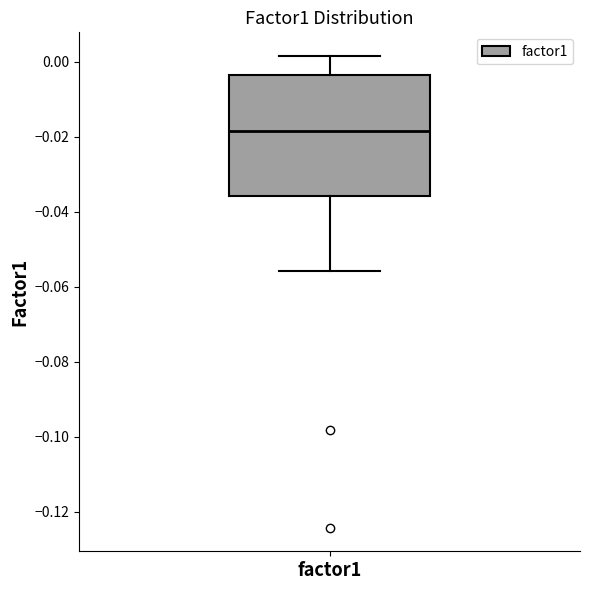

Transcribe this box plot: give where the median line is, the range the box spans, and where the two whiskers end, as read against the y-axis. The values are not printed on the chart, so give them approximately, as read against the axis.

median -0.018, box -0.036 to -0.004, whiskers -0.056 to 0.002